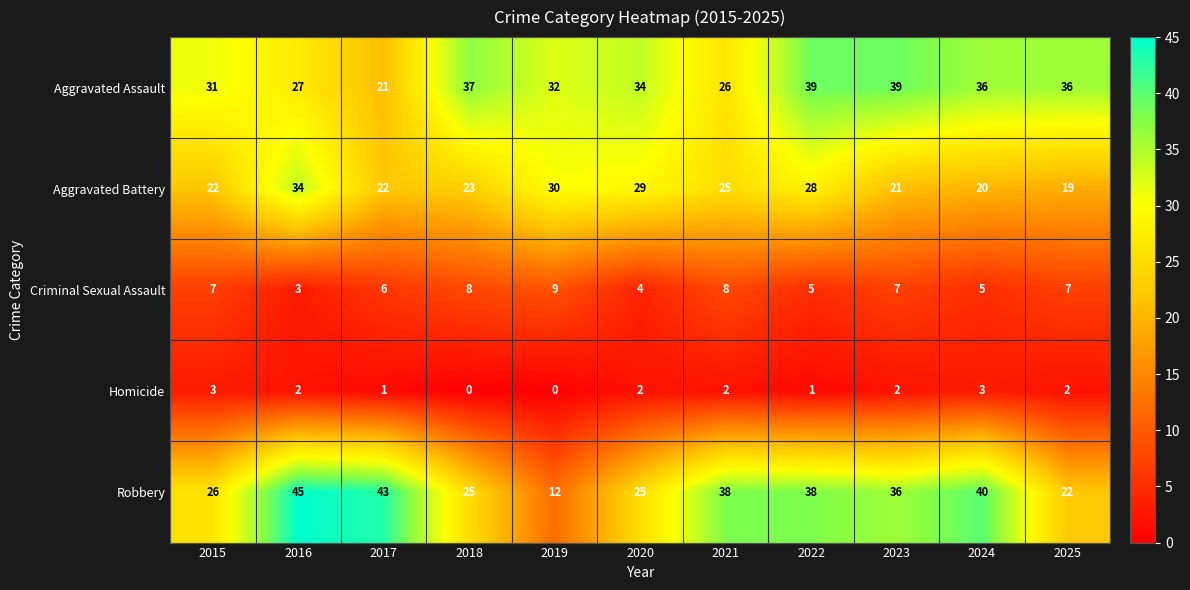

What is the sum of the Robbery values at 2023 and 2020?

61